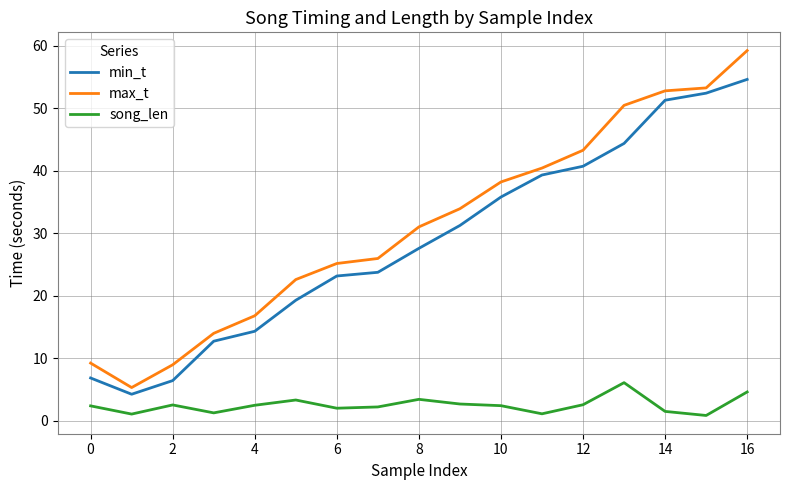

What is the maximum value for song_len?

6.1